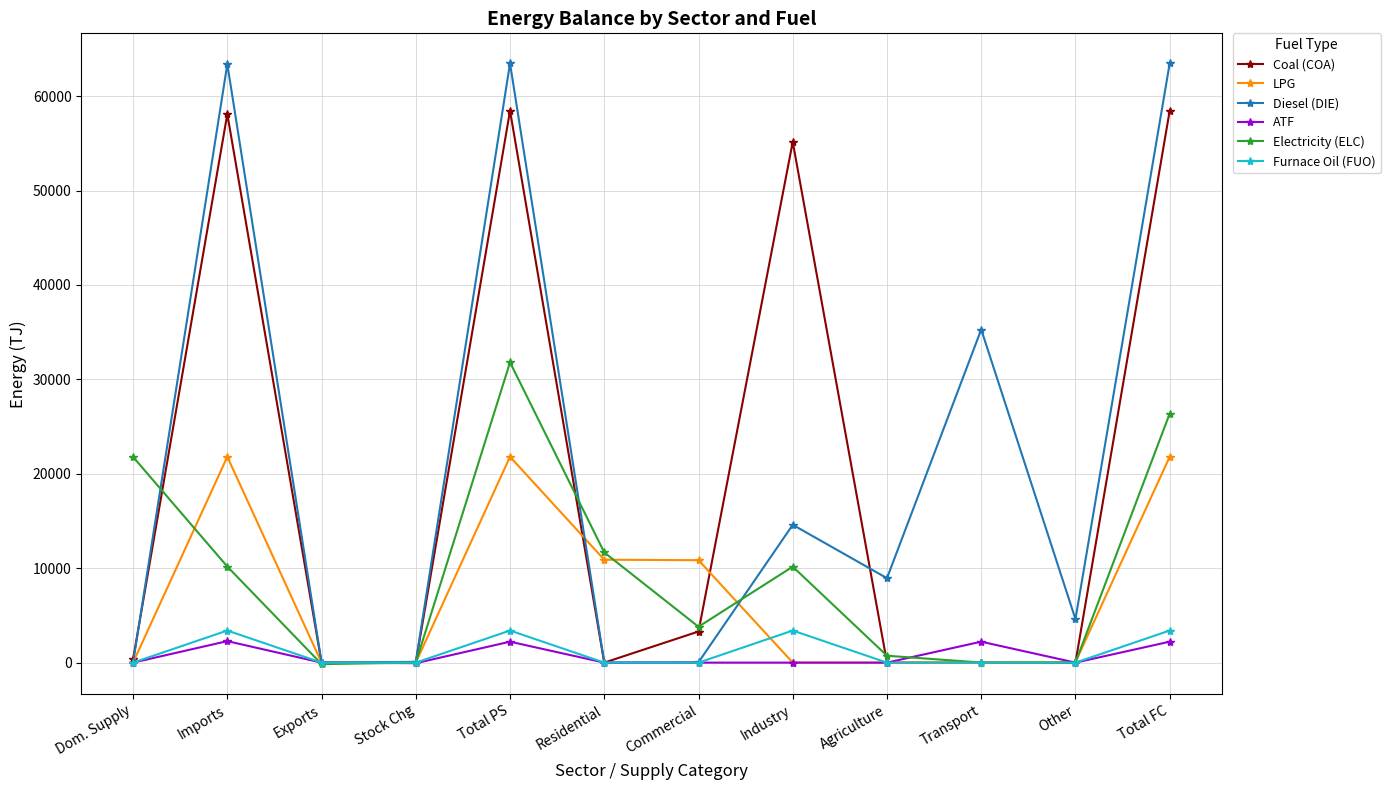

How many Furnace Oil (FUO) values are between 0 and 3399?

12